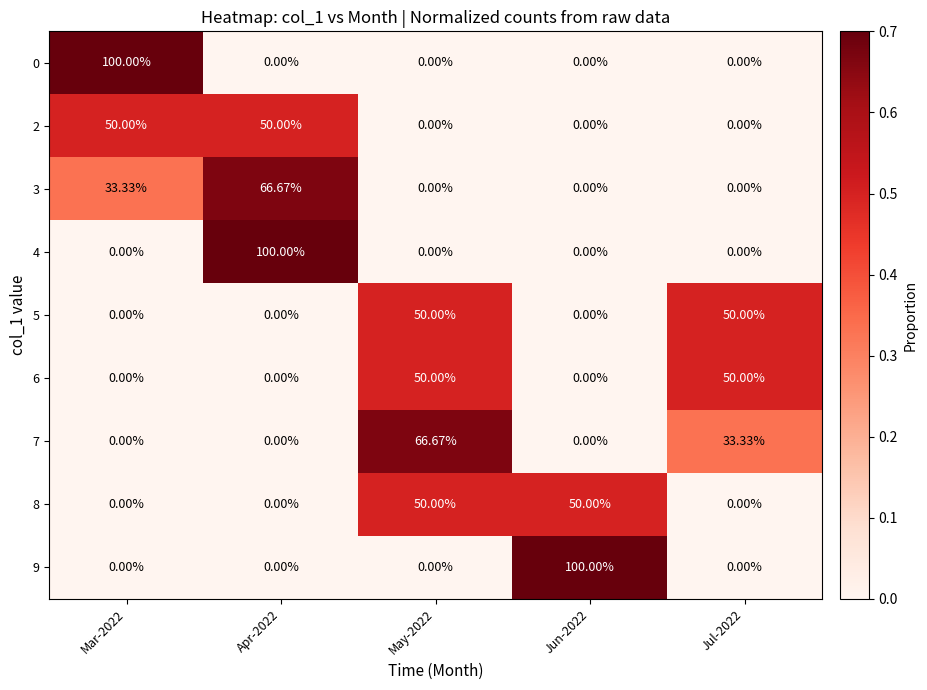

Is the value of 4 at Apr-2022 greater than the value of 9 at Apr-2022?

Yes